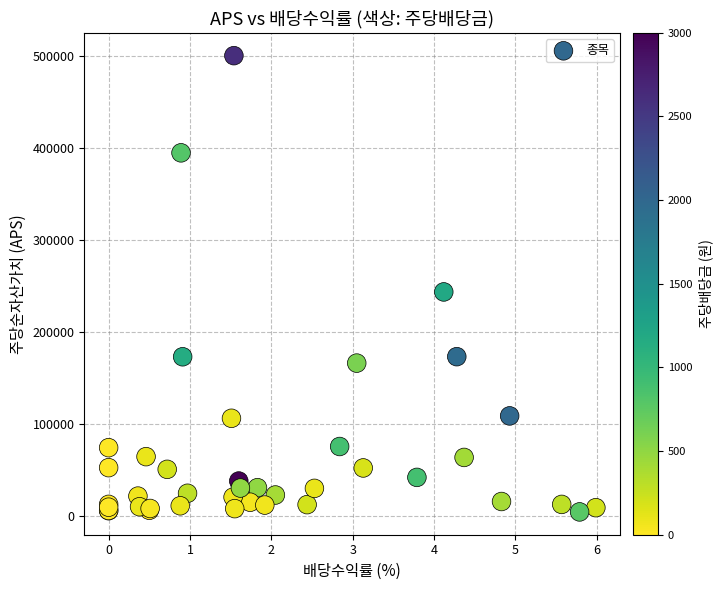

What Y value in the scatter plot is closest to 252653?

243802.6